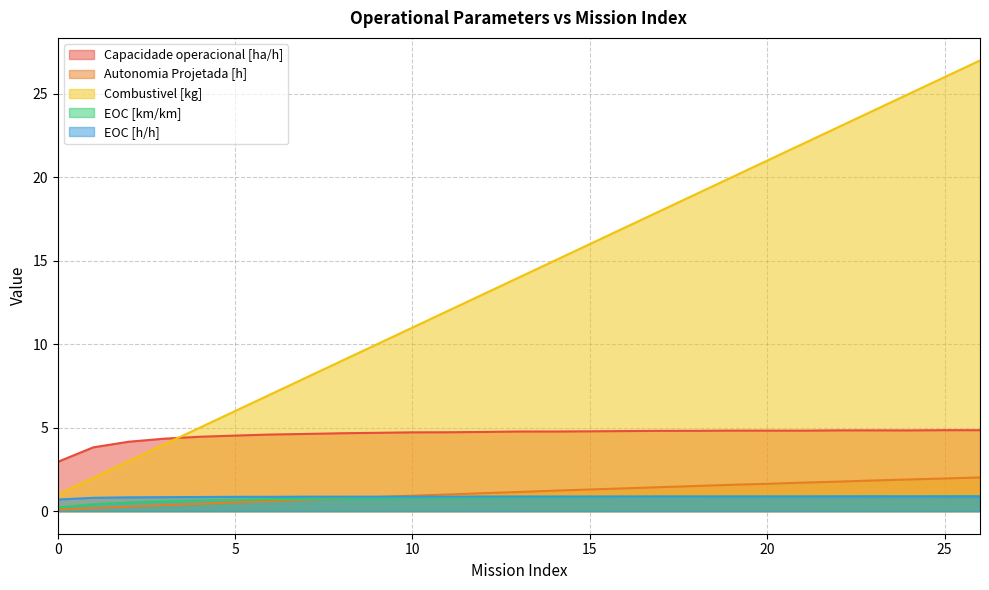

Where is the first local maximum for EOC [km/km]?

10